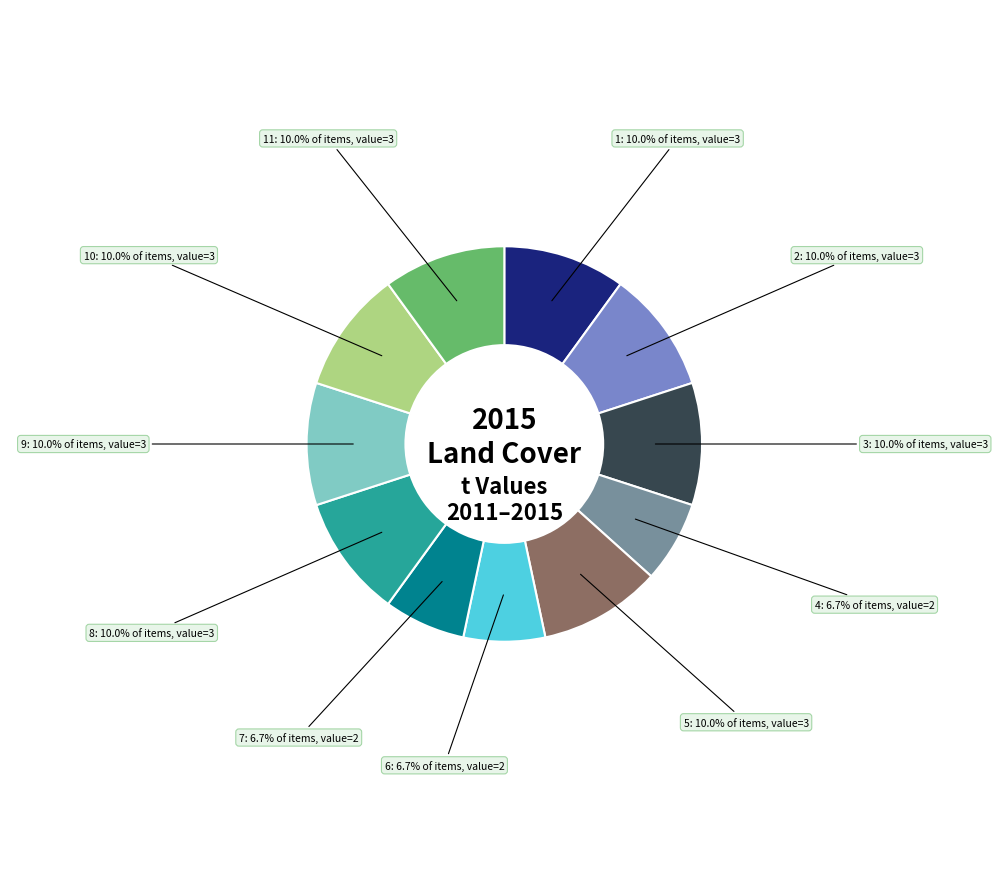

Does any single category account for the majority?

No